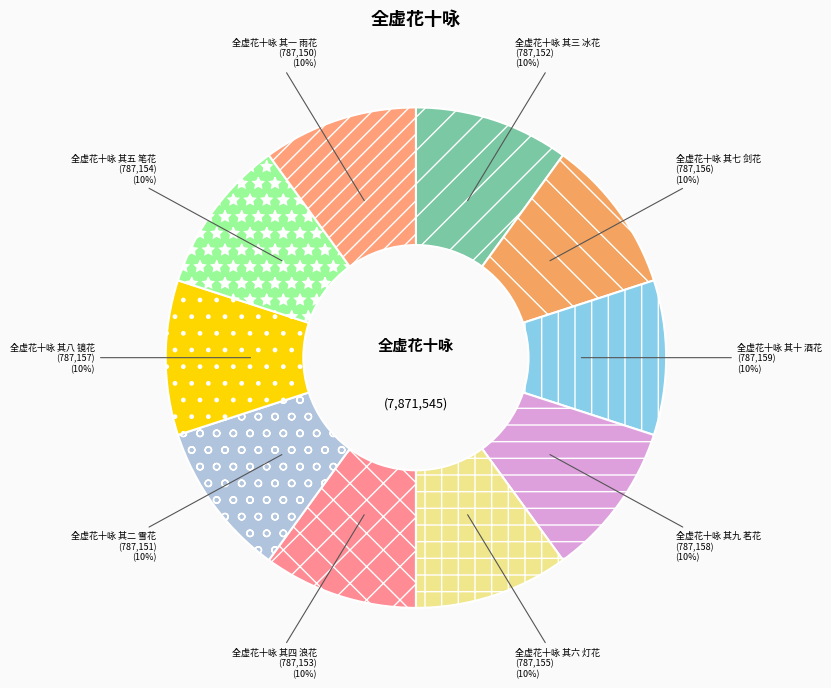

To the nearest percent, what portion does 全虚花十咏 其四 浪花 represent?

10%